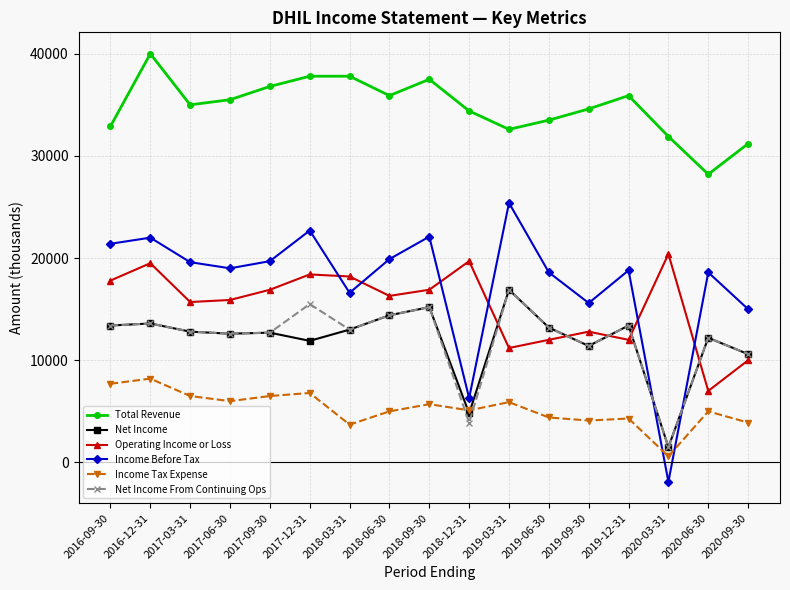

The value of Total Revenue at 2020-06-30 is 47100. True or false?

False